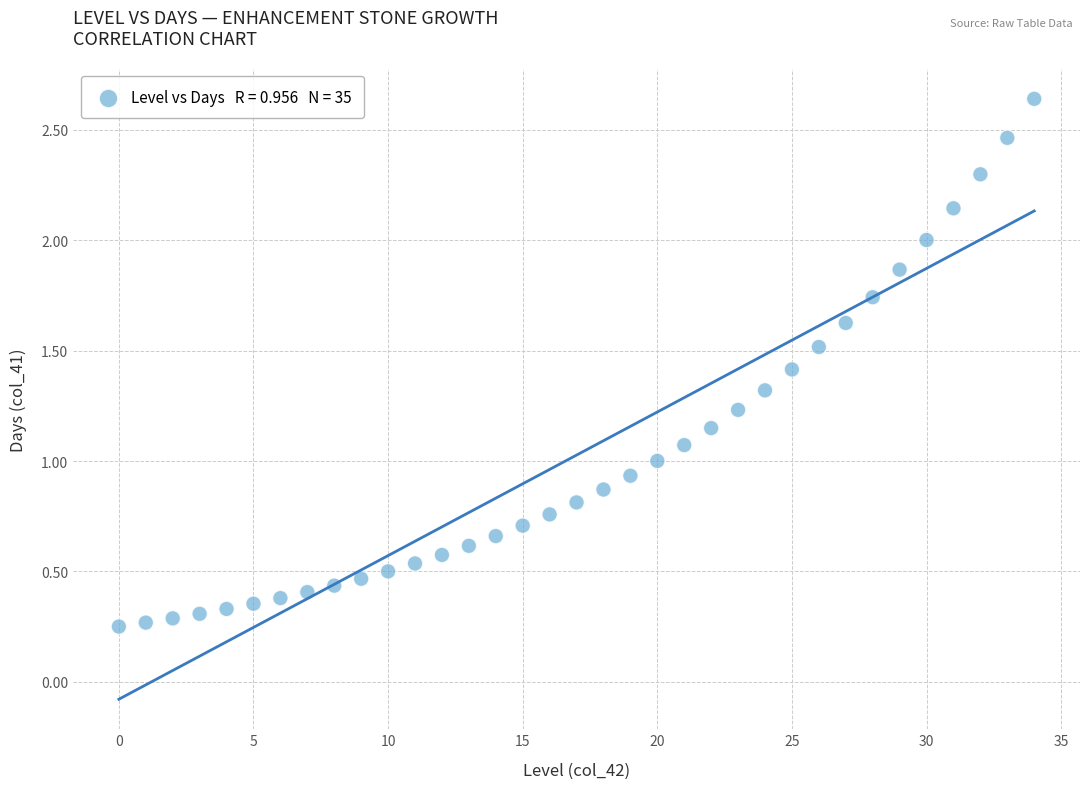

What is the range of Y values (max minus min)?

2.4